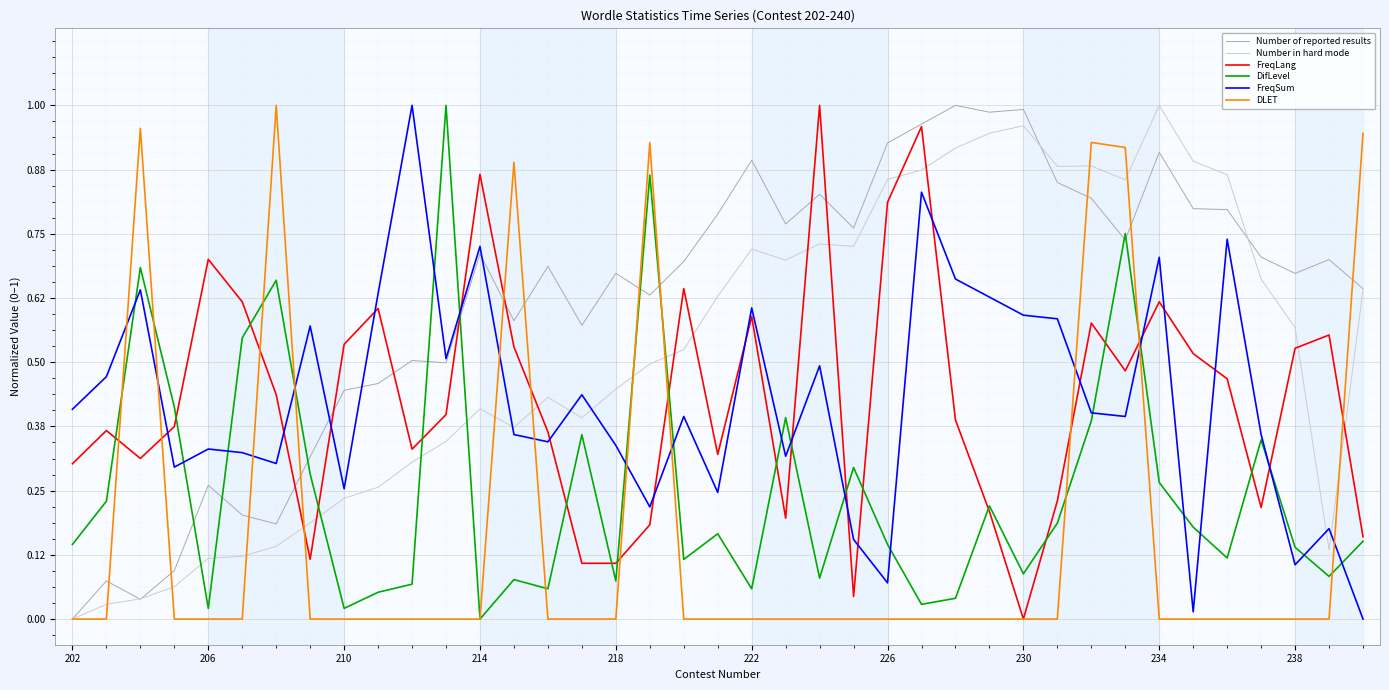

How many intersections are there between FreqSum and FreqLang?

17